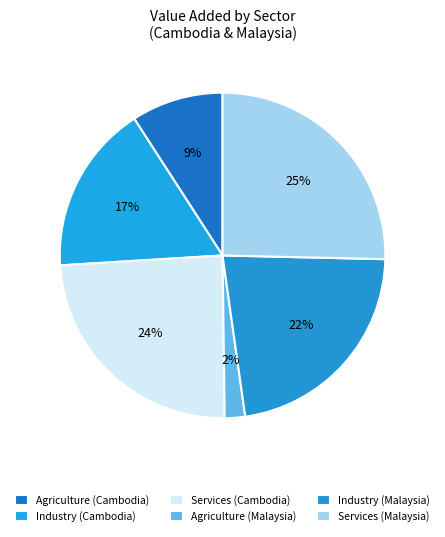

How many segments does this pie chart have?

6